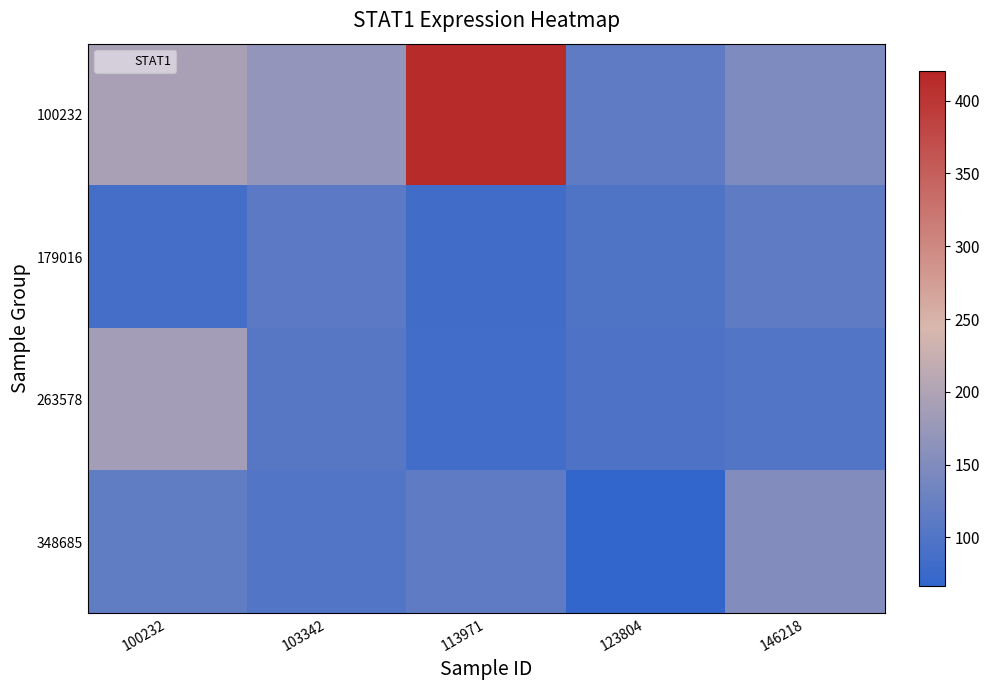

Which has a higher value, 103342 or 113971?

113971